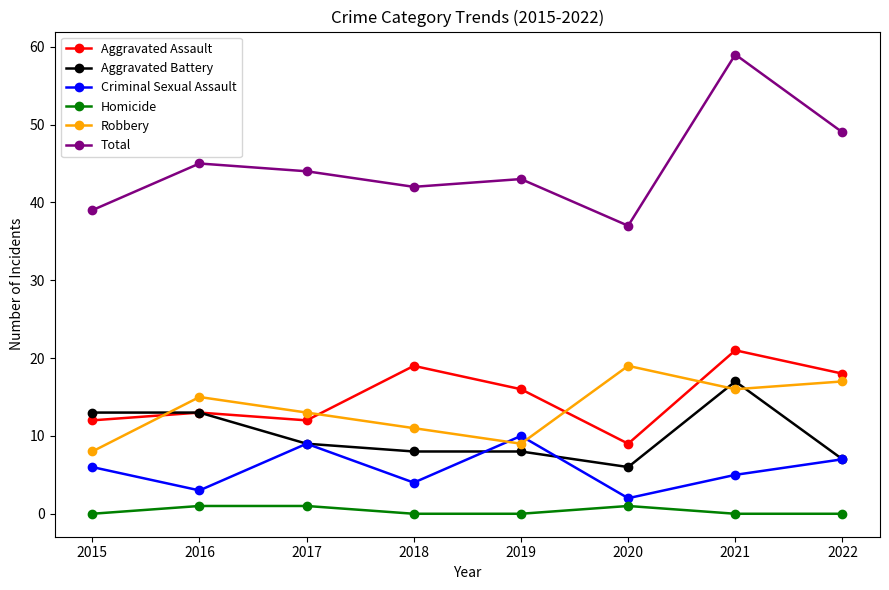

What is the difference between the second highest and minimum values in the Aggravated Assault series?

10